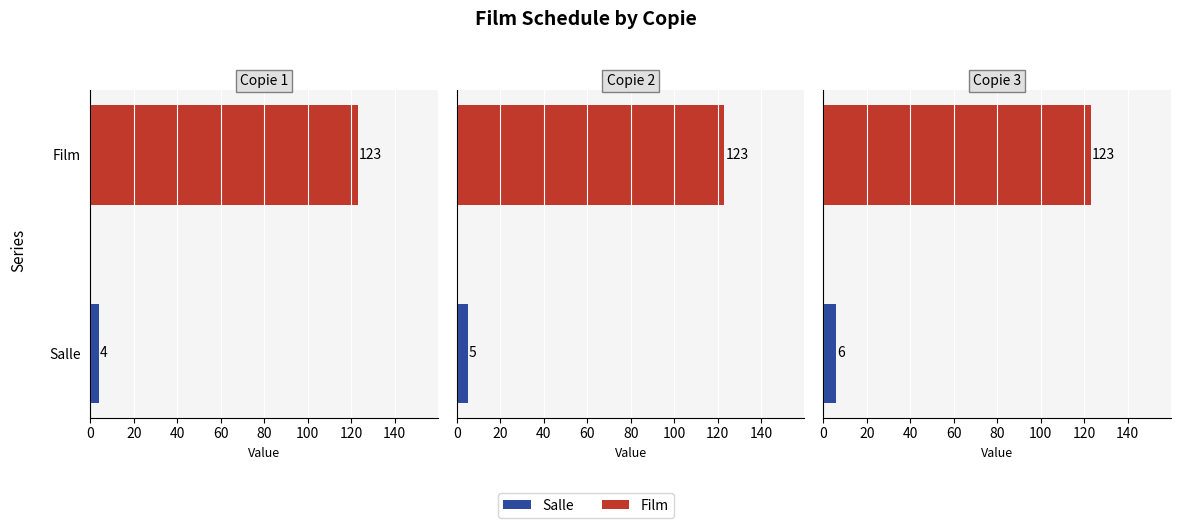

How many groups of bars are there?

3